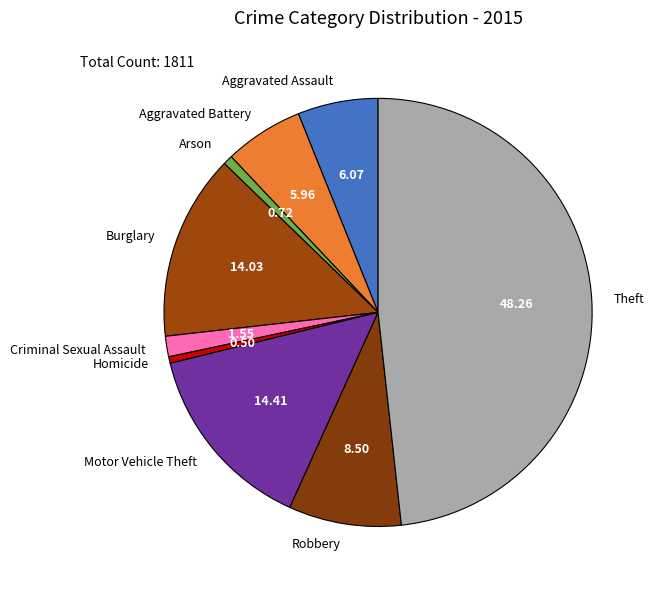

Does Motor Vehicle Theft account for over 50% of the chart?

No